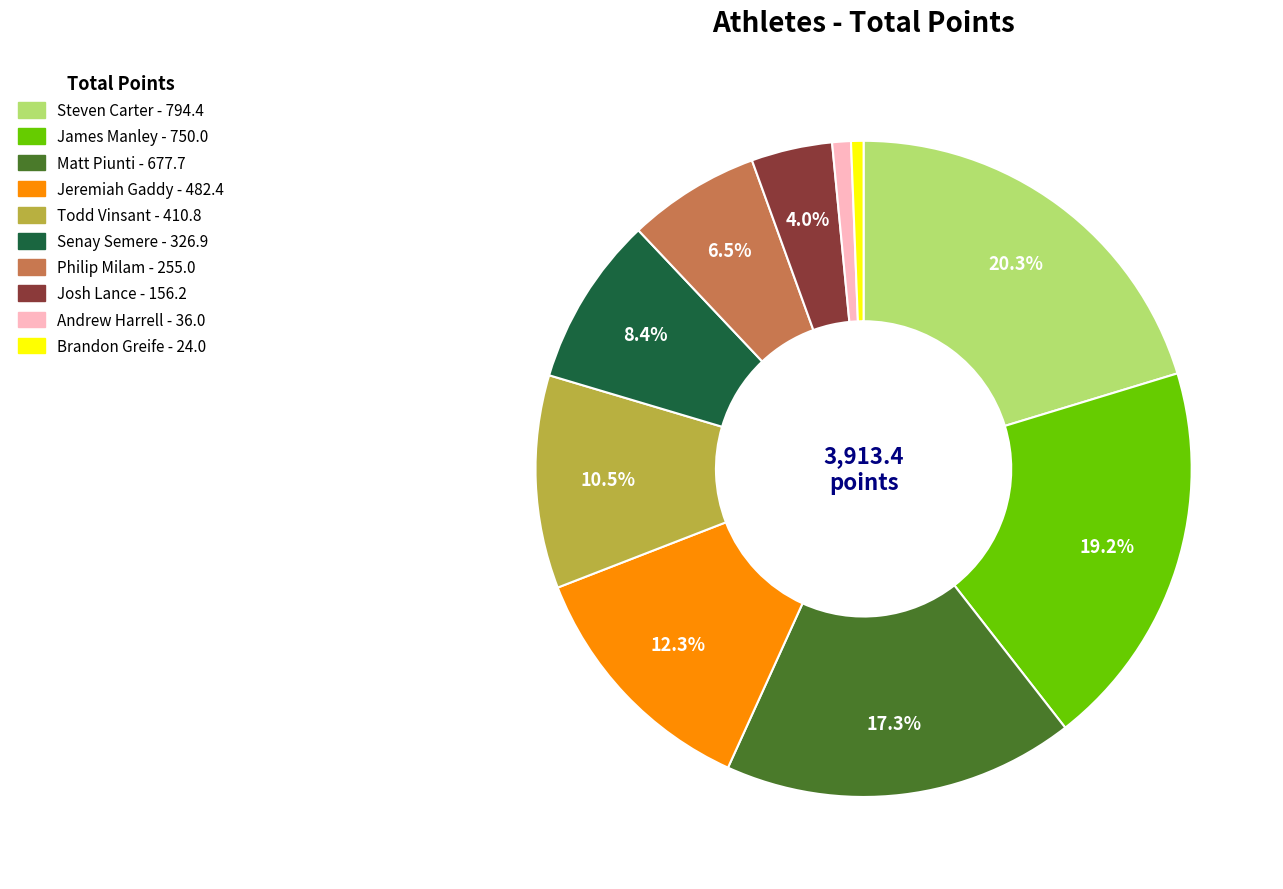

To the nearest percent, what is the average slice percentage?

10%